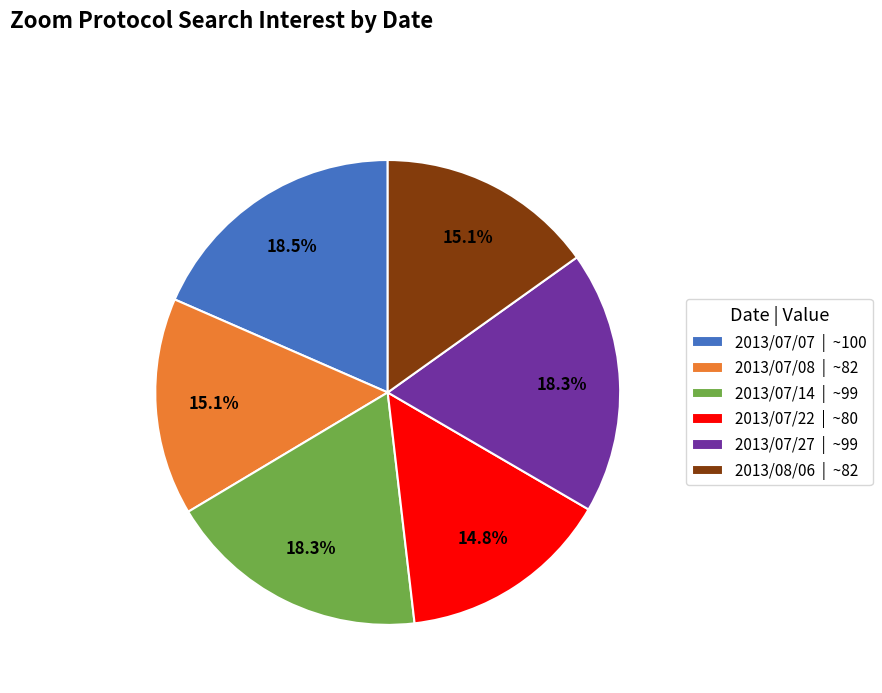

Is there a majority slice in this chart?

No